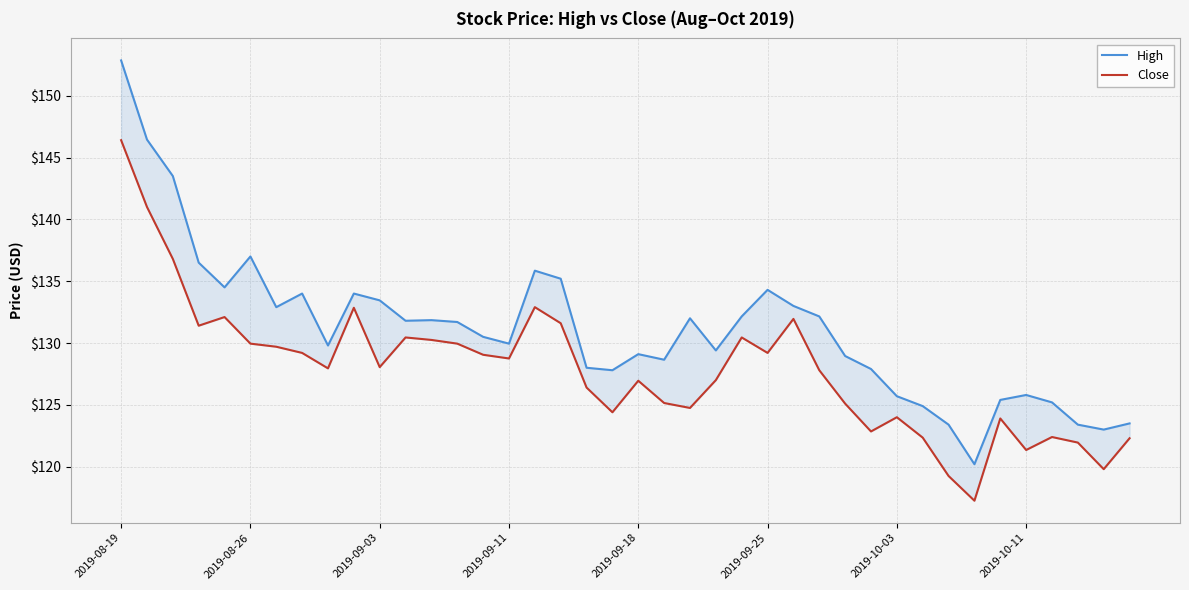

At how many categories does at least one series exceed 123?

38